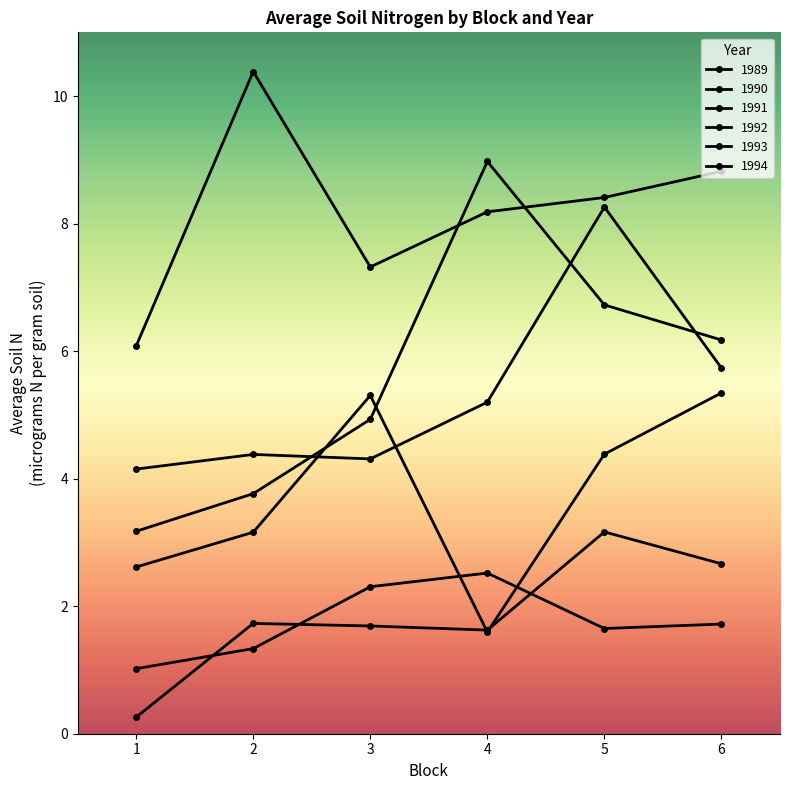

How many values in the 1993 series are below 6?

3